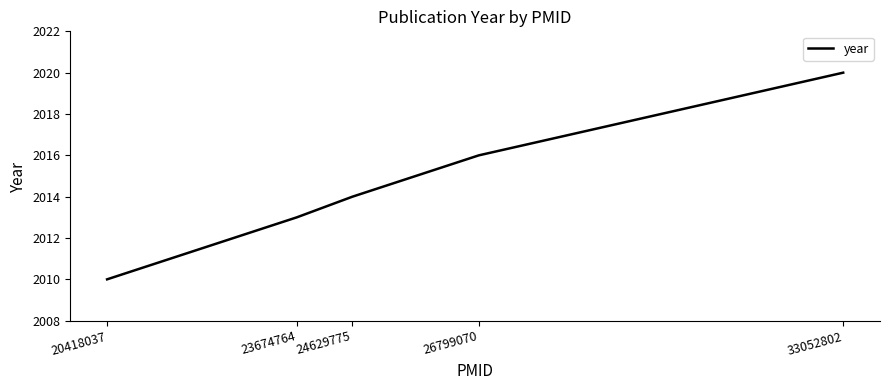

At which category does the chart reach its peak across all series?

33052802